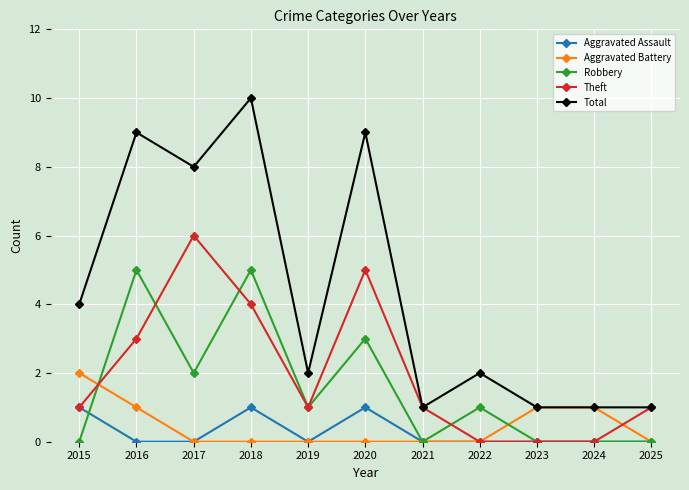

What is the value of the Robbery point at the 5th from the left?

1